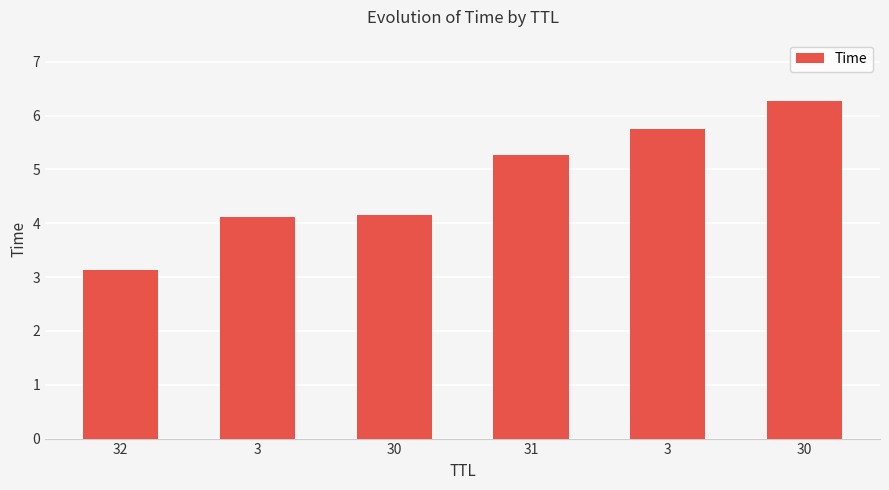

List the labels in order of value, smallest first.

32, 3, 30, 31, 3, 30